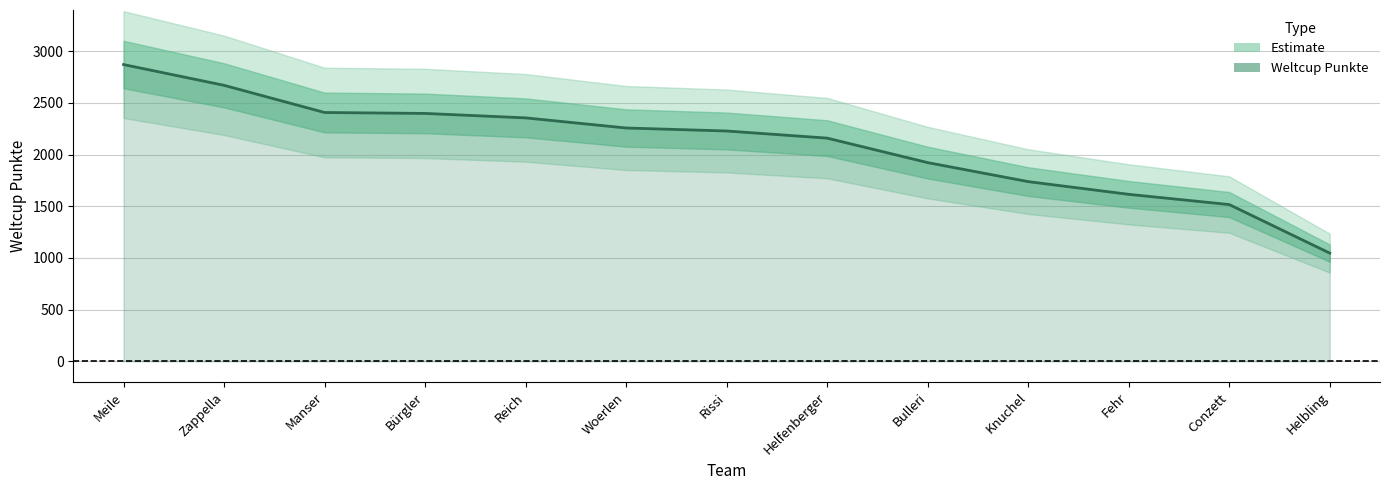

The value at Rissi is 2229. True or false?

True